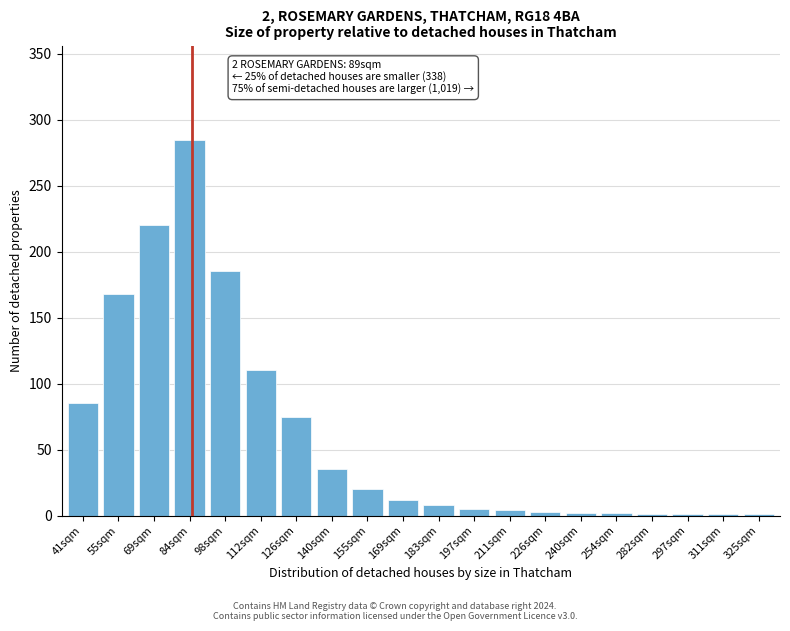

True or false: the data shows 119 at 41sqm.

False